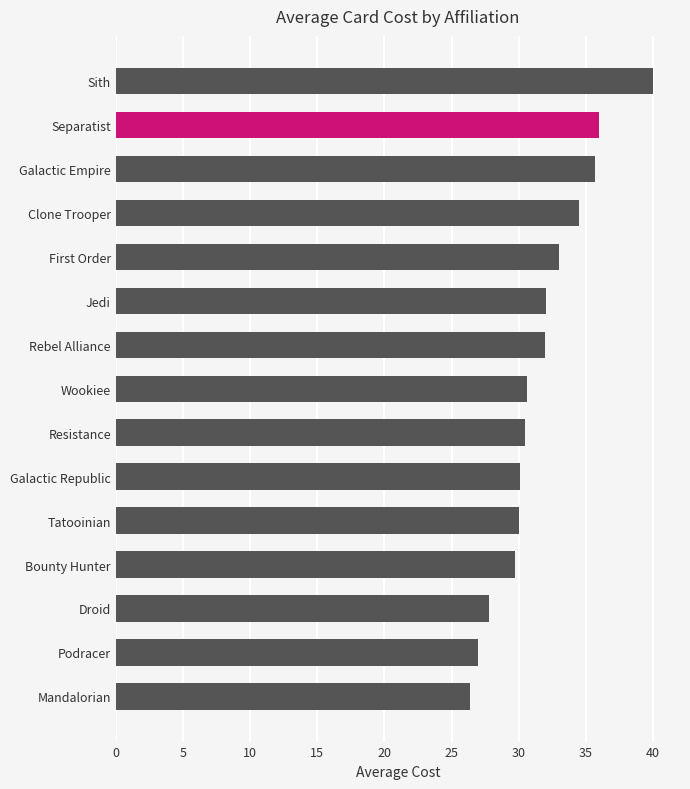

True or false: the data shows 46.4 at Jedi.

False